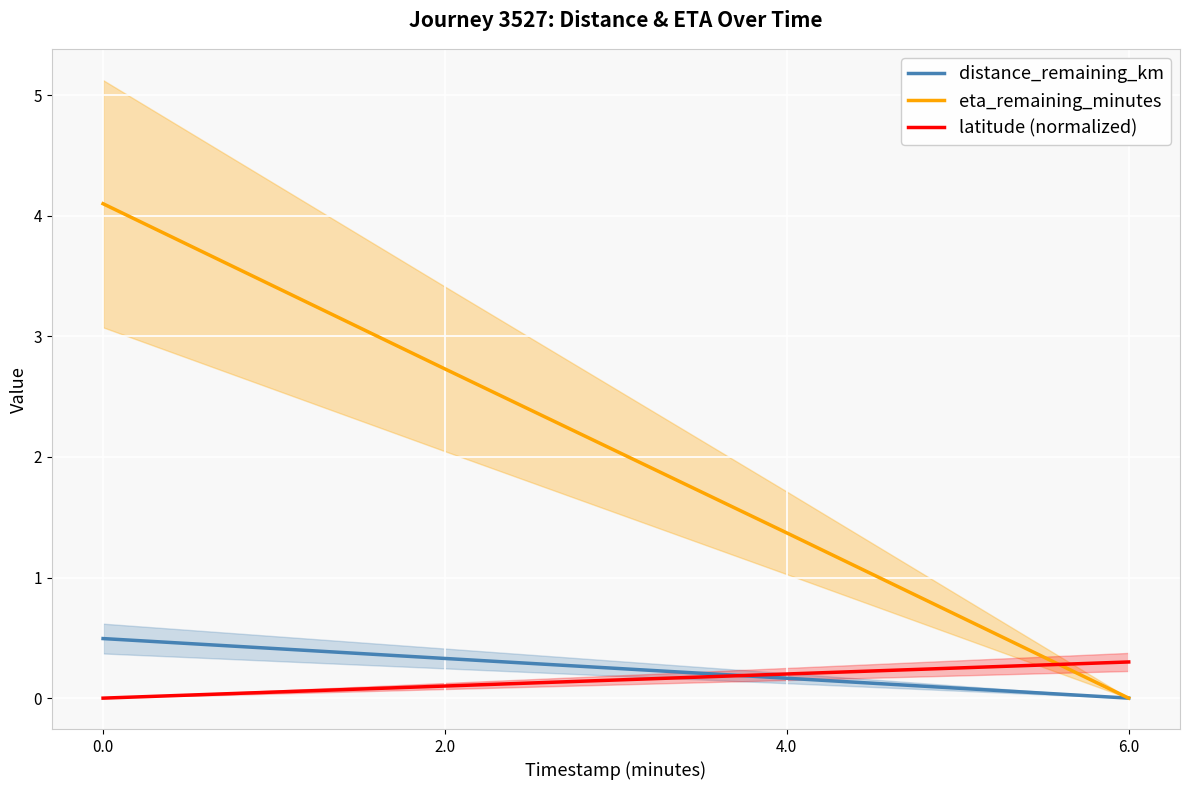

True or false: latitude (normalized) has more than 0 points higher than both neighbors.

False